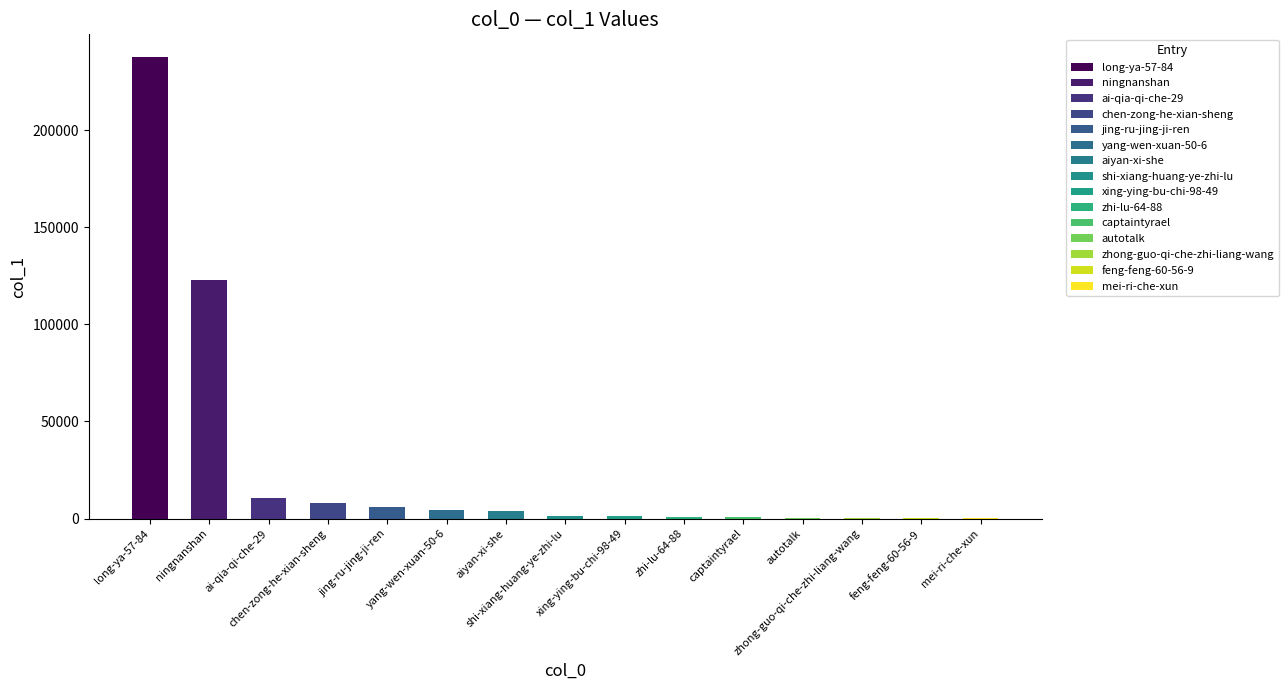

What is the sum of all values?

399214